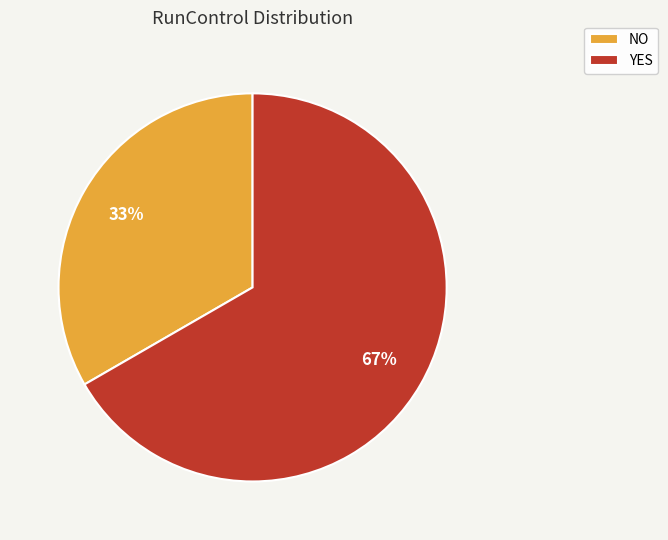

What percentage is the NO slice, to the nearest percent?

33%